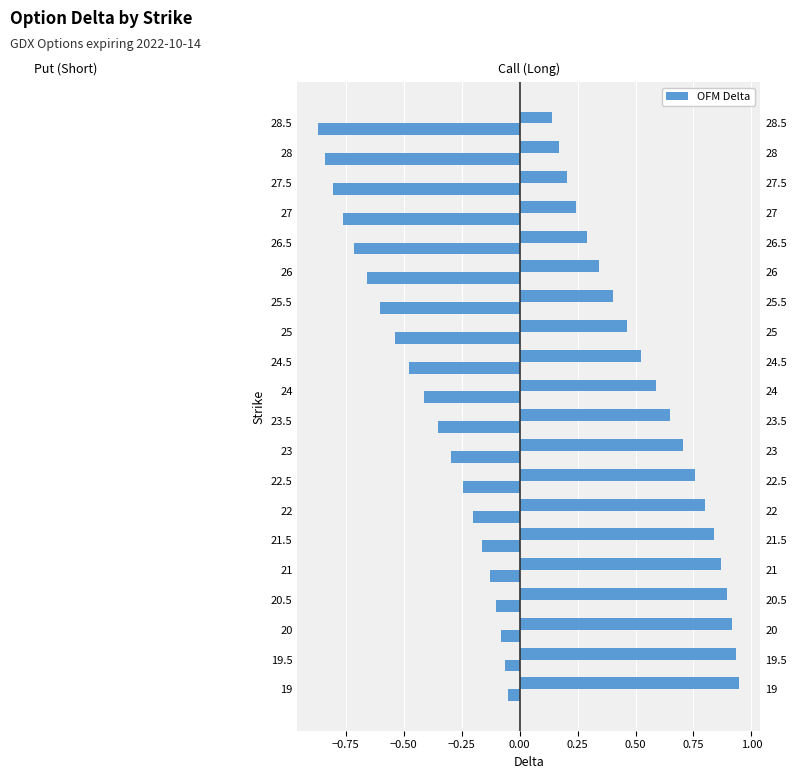

Count the number of categories in the chart.

20